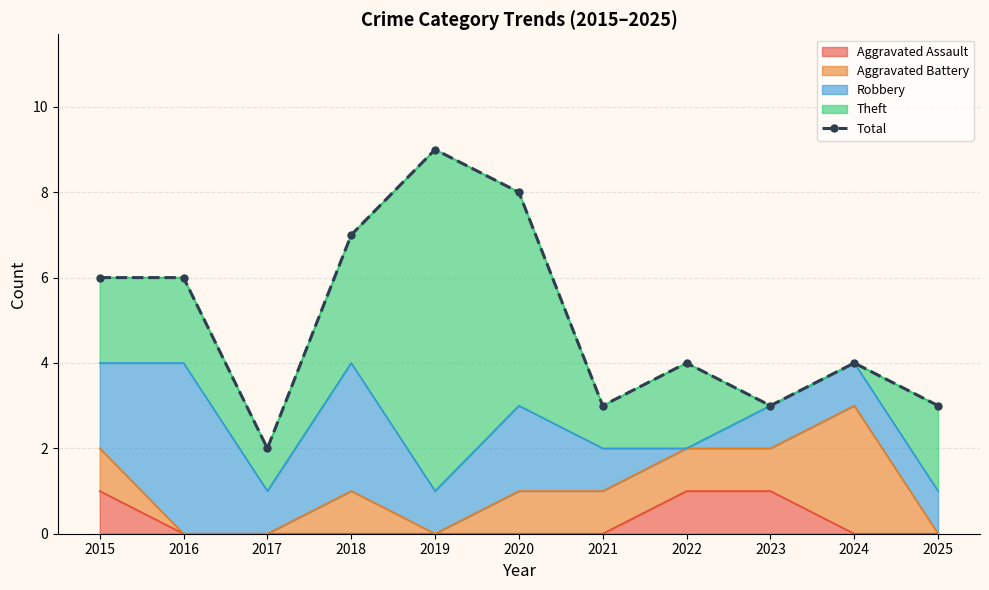

Rank the categories by value from lowest to highest.

2017, 2021, 2023, 2025, 2022, 2024, 2015, 2016, 2018, 2020, 2019